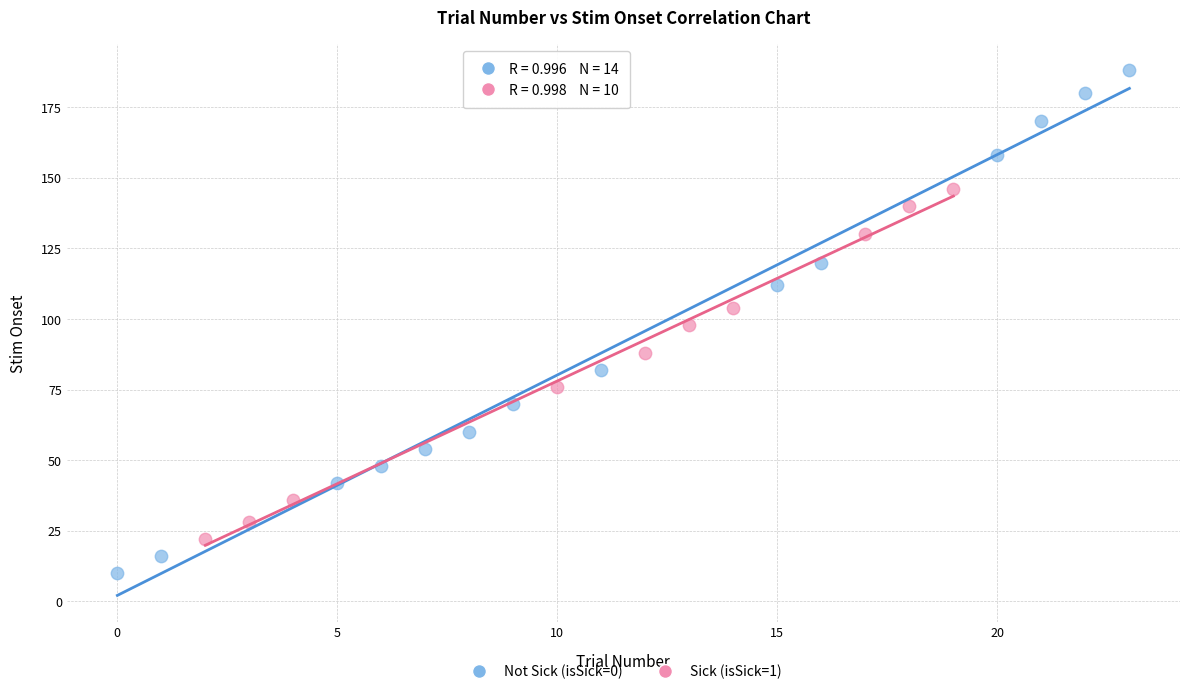

Which series contains the lowest Y value?

Not Sick (isSick=0)